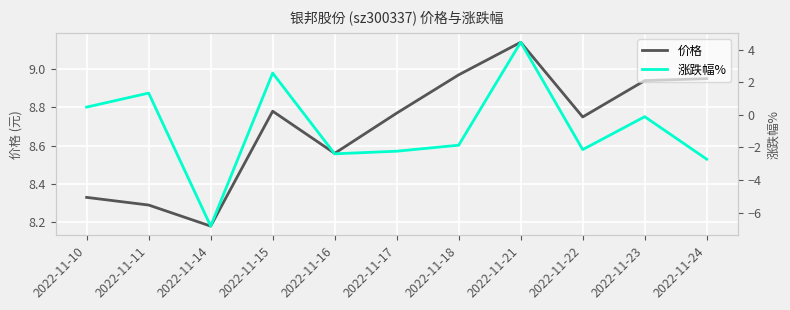

Between 2022-11-17 and 2022-11-24, which series saw the biggest shift?

涨跌幅%